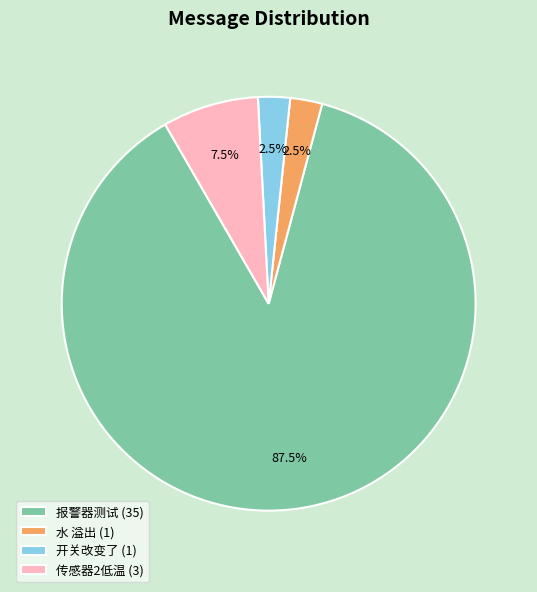

Does any single category account for the majority?

Yes